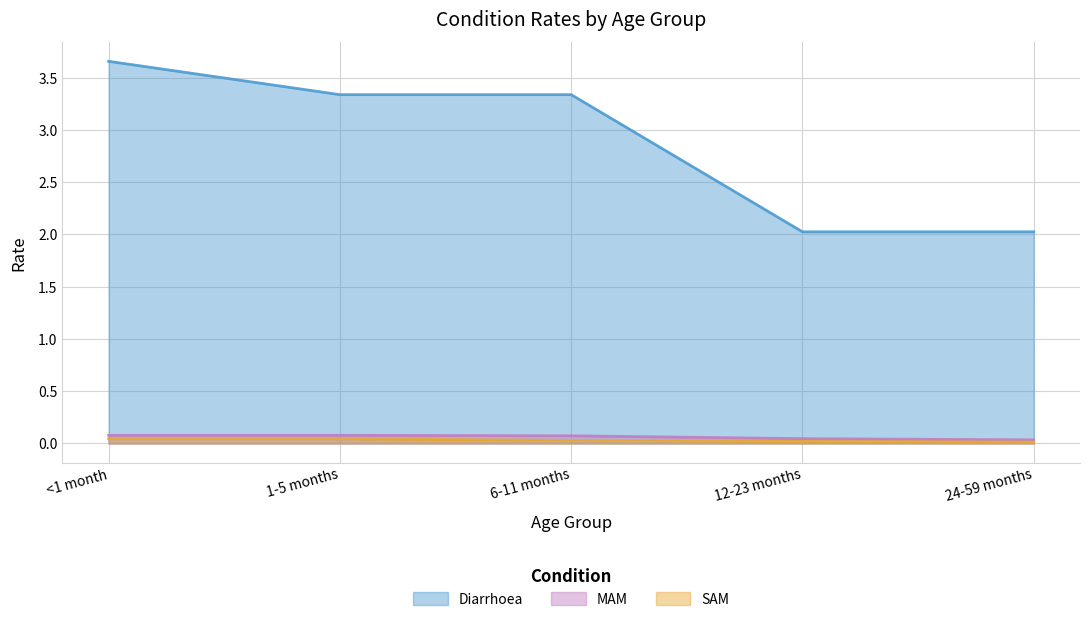

At 1-5 months, list the series in order from largest to smallest.

Diarrhoea, MAM, SAM